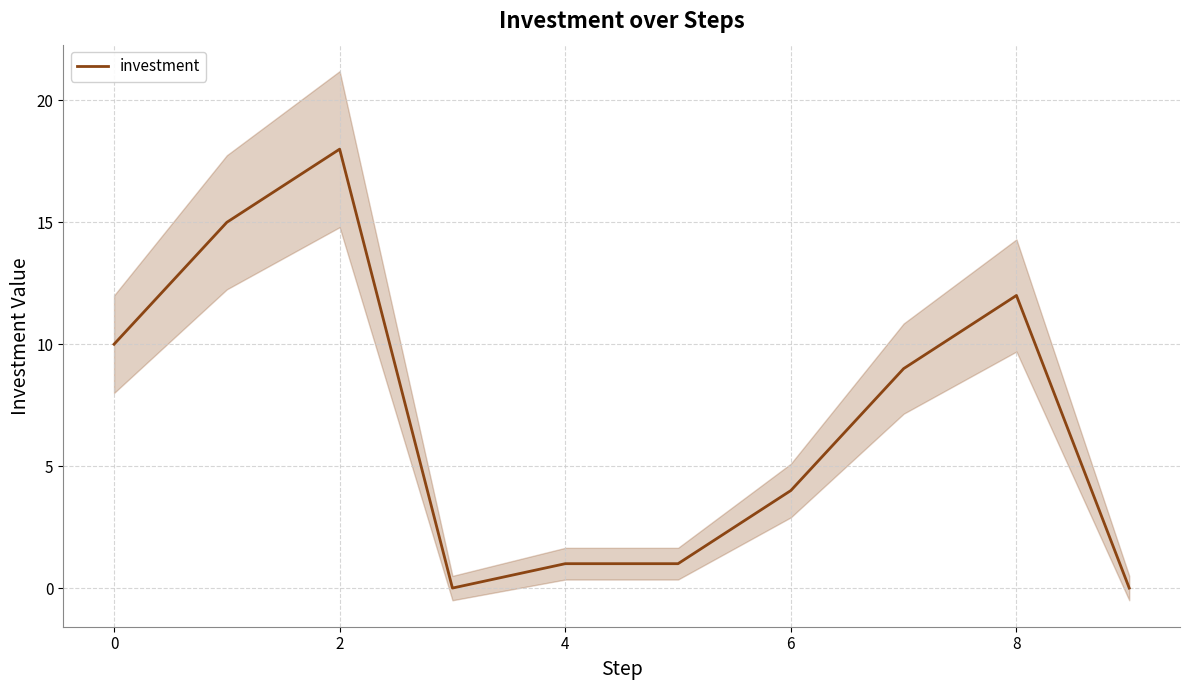

How many points are higher than both their immediate neighbors (excluding endpoints)?

2